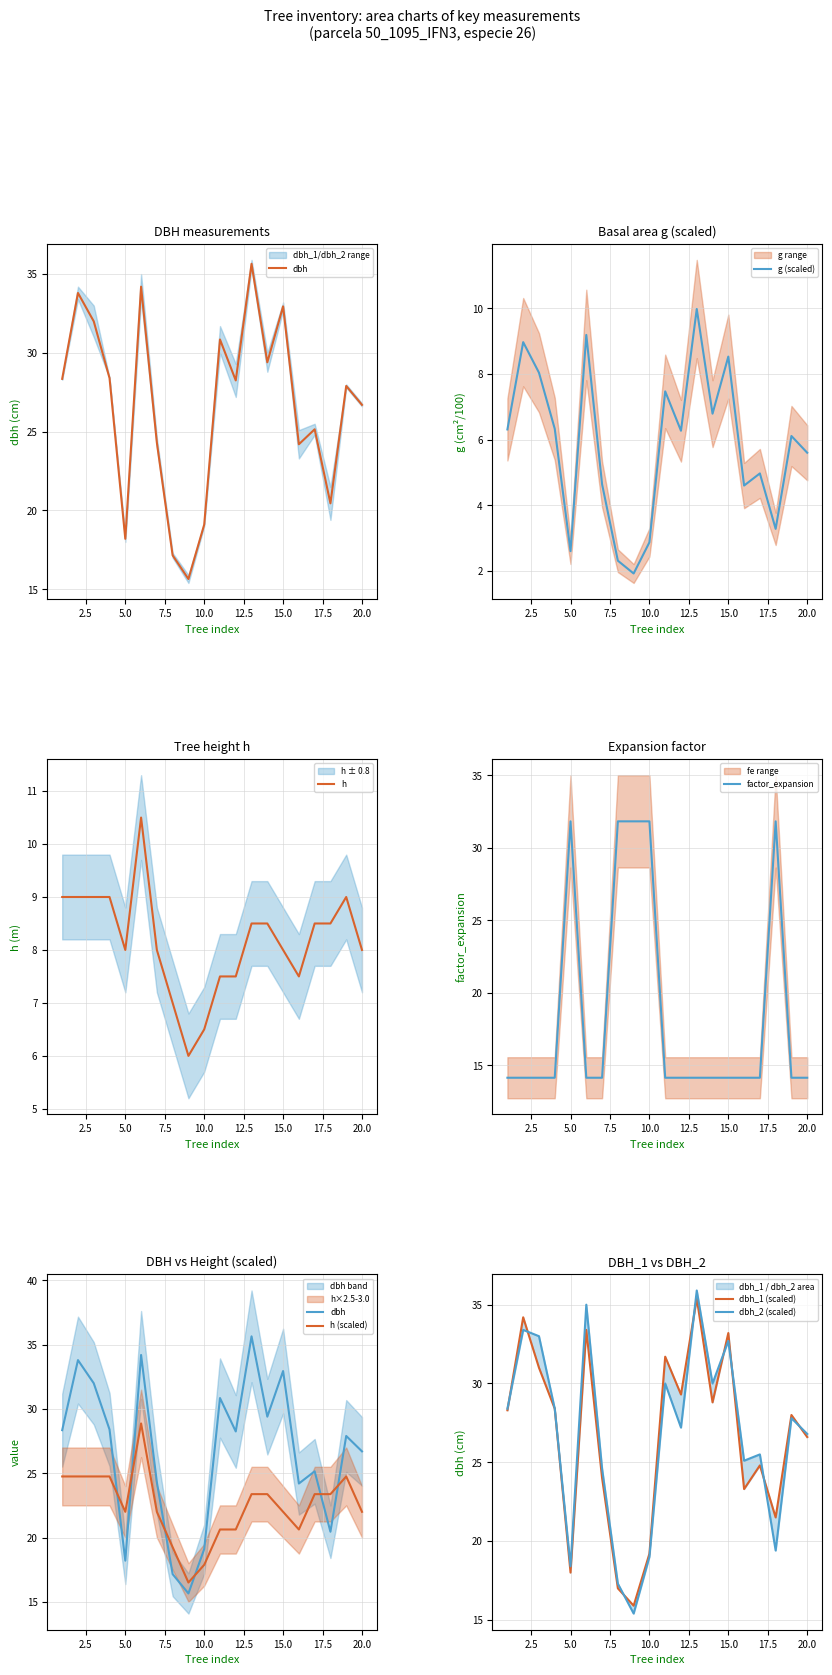

Reading right to left, list all the values displayed in this chart.

dbh: 26.7	27.9	20.4	25.1	24.2	33.0	29.4	35.6	28.2	30.9	19.1	15.7	17.1	24.3	34.2	18.2	28.4	32.0	33.8	28.4
dbh_1_scaled: 26.6	28.0	21.5	24.8	23.3	33.2	28.8	35.4	29.3	31.7	19.2	15.9	17.0	24.0	33.4	18.0	28.4	31.0	34.2	28.3
dbh_2_scaled: 26.8	27.8	19.4	25.5	25.1	32.7	30.0	35.9	27.2	30.0	19.0	15.4	17.3	24.6	35.0	18.4	28.4	33.0	33.4	28.4
g_scaled: 5.6	6.1	3.3	5.0	4.6	8.5	6.8	10.0	6.3	7.5	2.9	1.9	2.3	4.6	9.2	2.6	6.3	8.0	9.0	6.3
h: 8.0	9.0	8.5	8.5	7.5	8.0	8.5	8.5	7.5	7.5	6.5	6.0	7.0	8.0	10.5	8.0	9.0	9.0	9.0	9.0
factor_expansion: 14.2	14.2	31.8	14.2	14.2	14.2	14.2	14.2	14.2	14.2	31.8	31.8	31.8	14.2	14.2	31.8	14.2	14.2	14.2	14.2